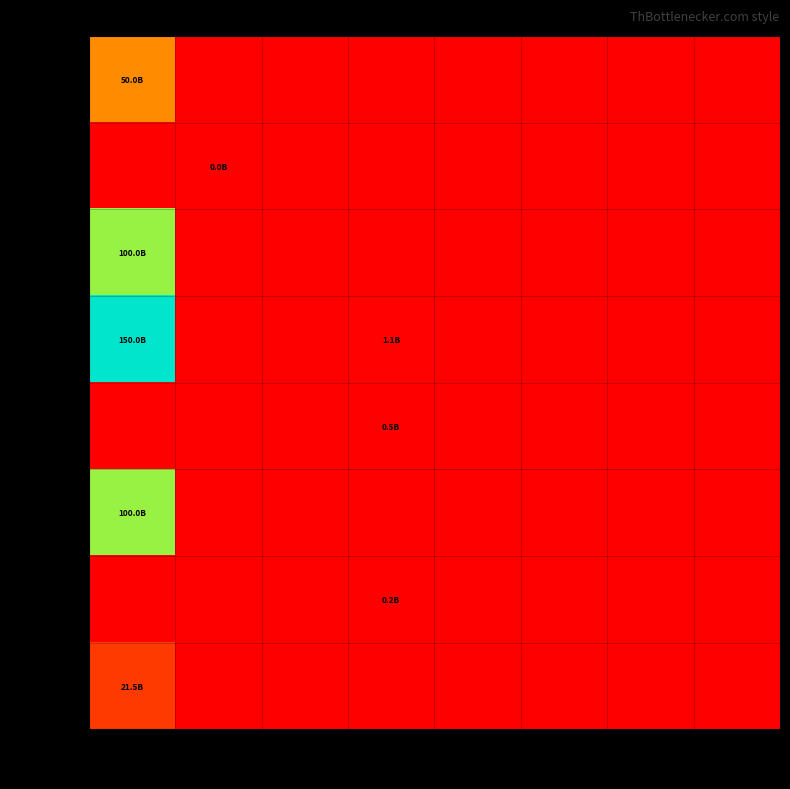

Count the number of categories in the chart.

8